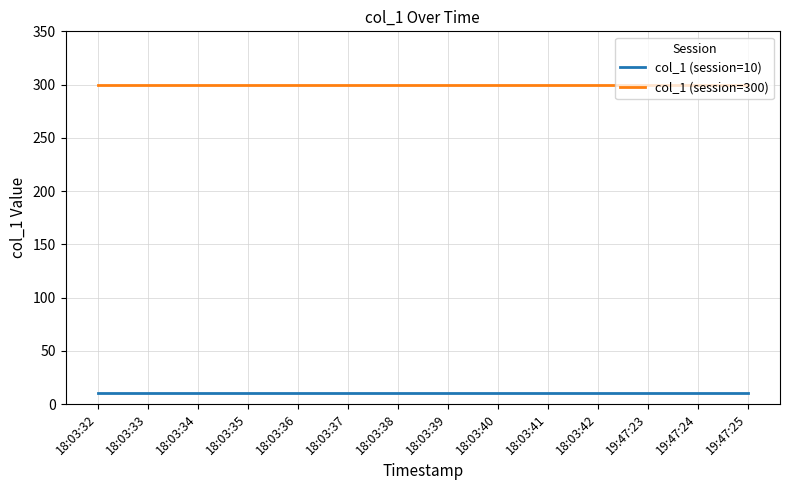

True or false: col_1 (session=300) and col_1 (session=10) cross at least once.

False